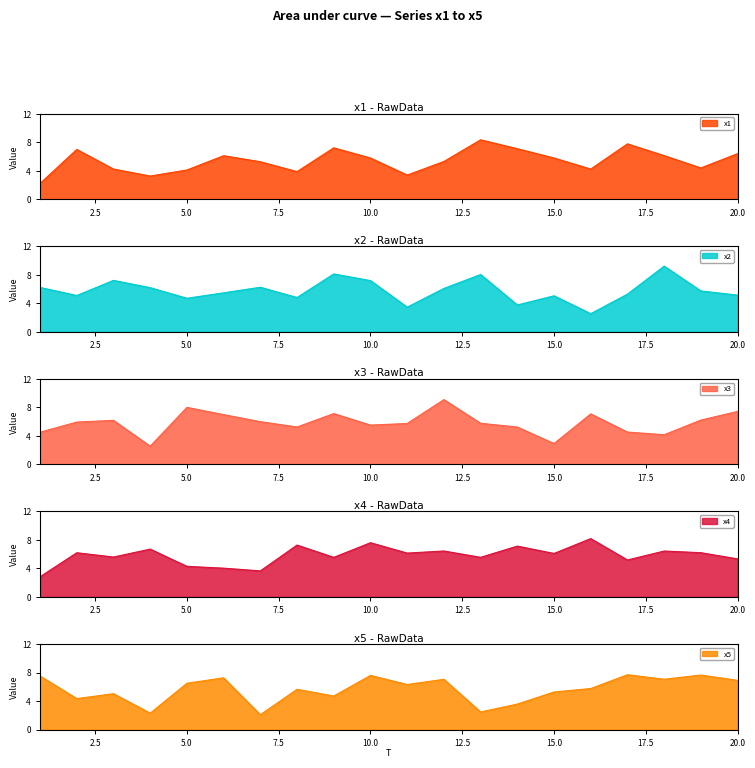

What is the difference between the maximum and minimum values in the x4 series?

5.4